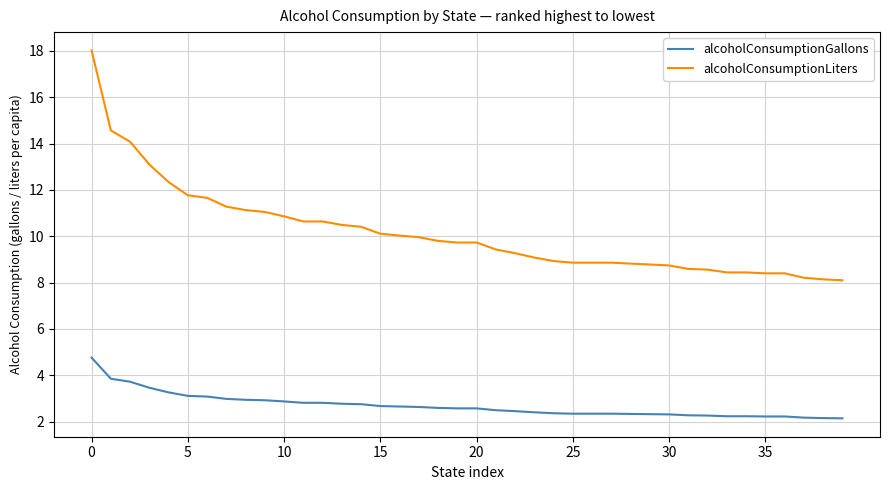

At how many categories does at least one series exceed 3?

40